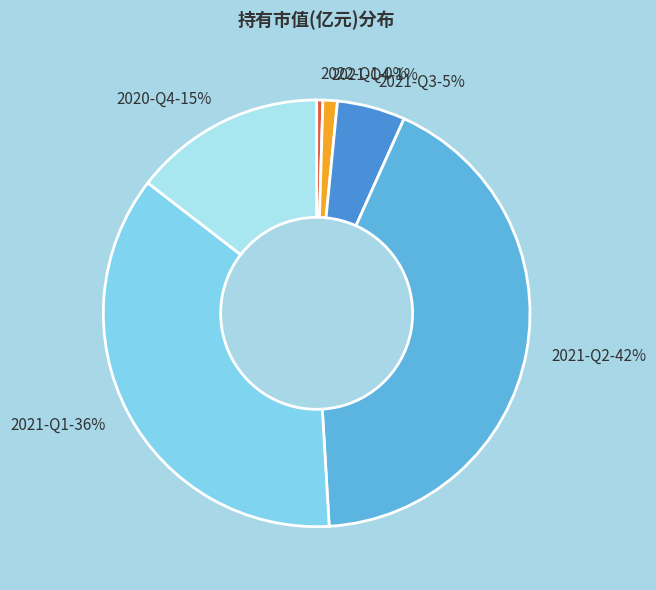

True or false: 2021-Q1 accounts for 44% of the total.

False